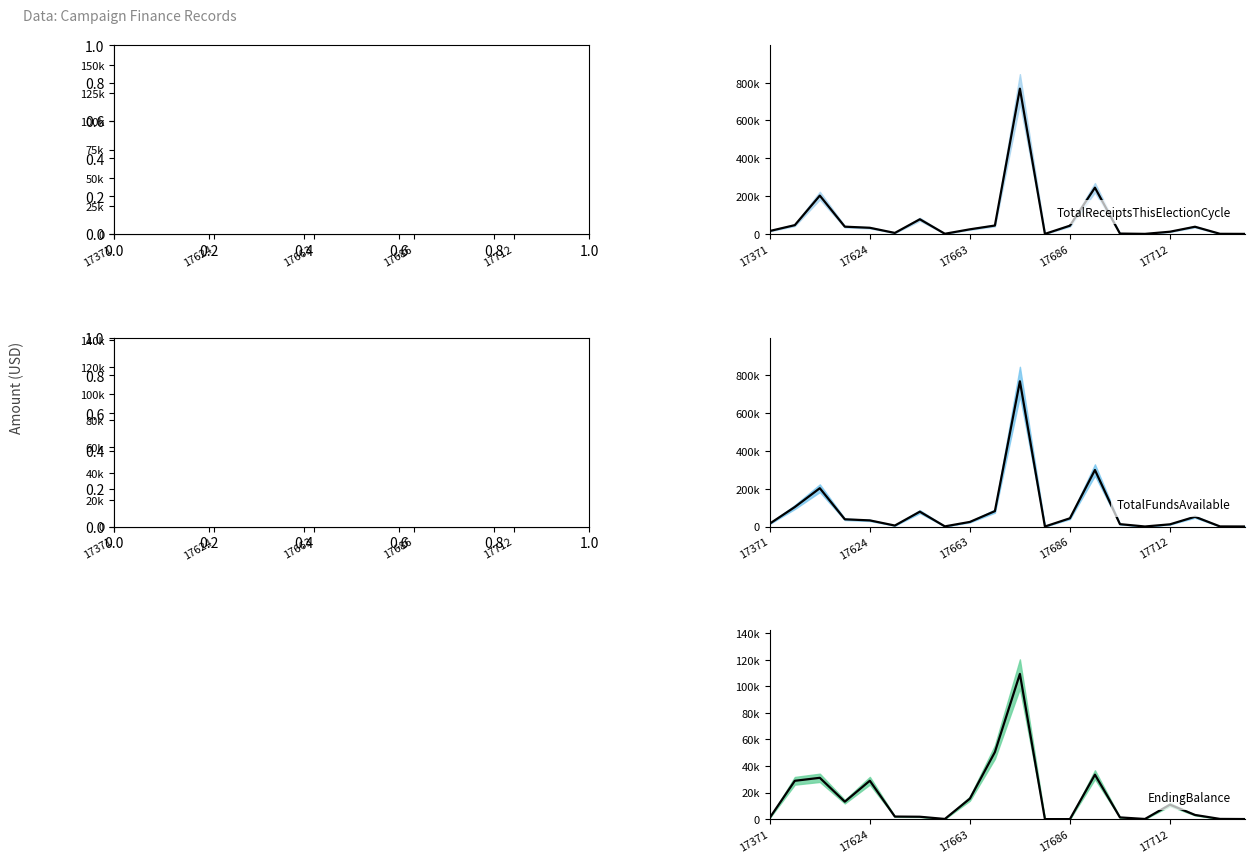

Which series has the widest spread of values?

TotalReceiptsThisElectionCycle